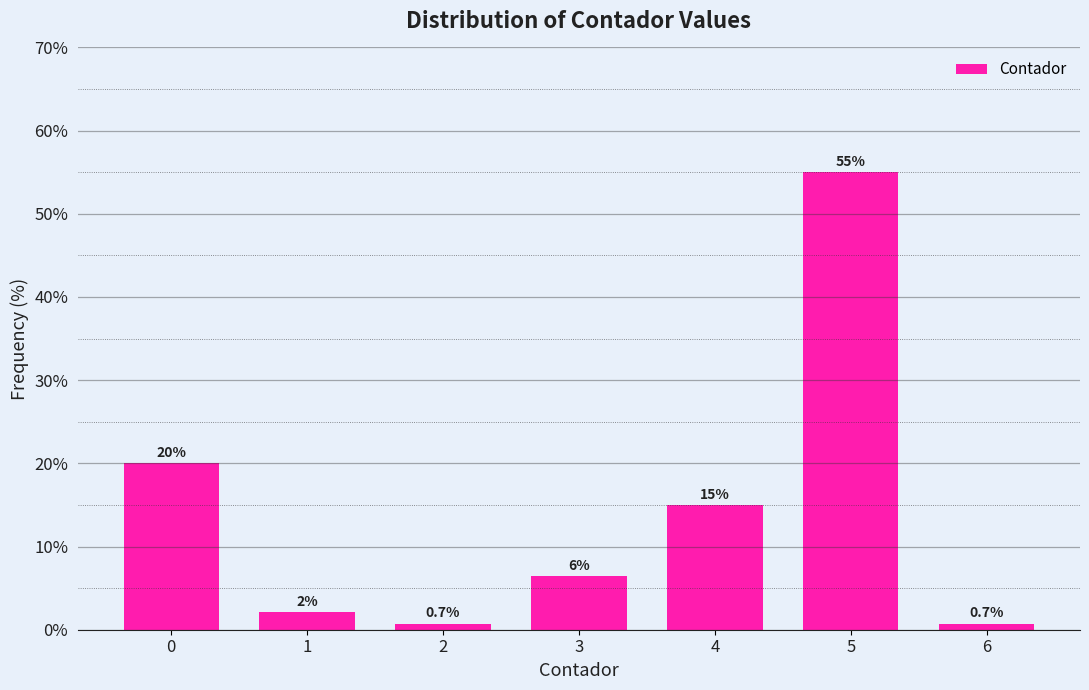

The chart shows a value of 8.2 at 0. True or false?

False